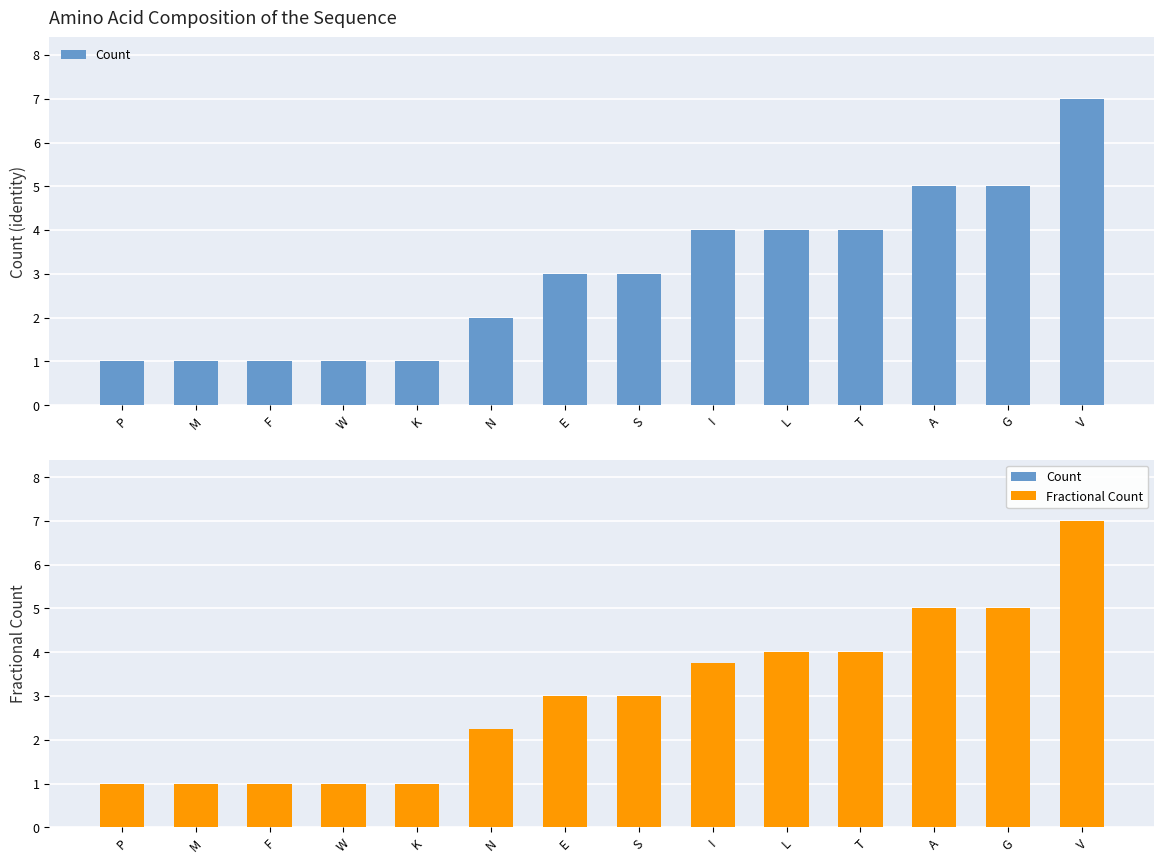

True or false: Fractional Count has a value of 3.0 at E.

True